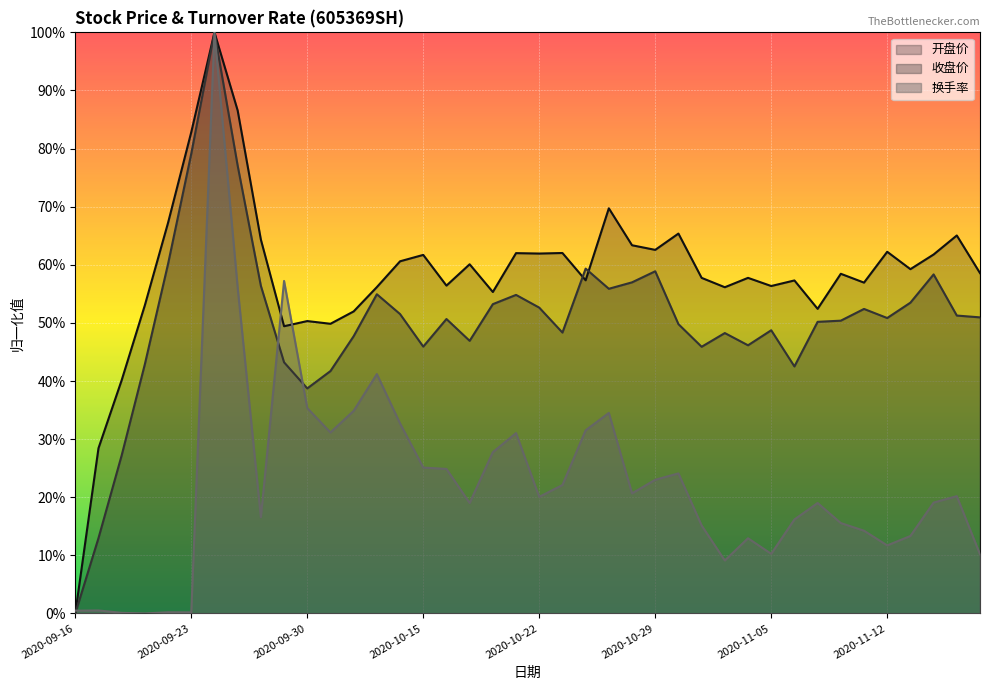

Is the value of 换手率 at 2020-09-24 greater than the value of 开盘价 at 2020-11-10?

Yes